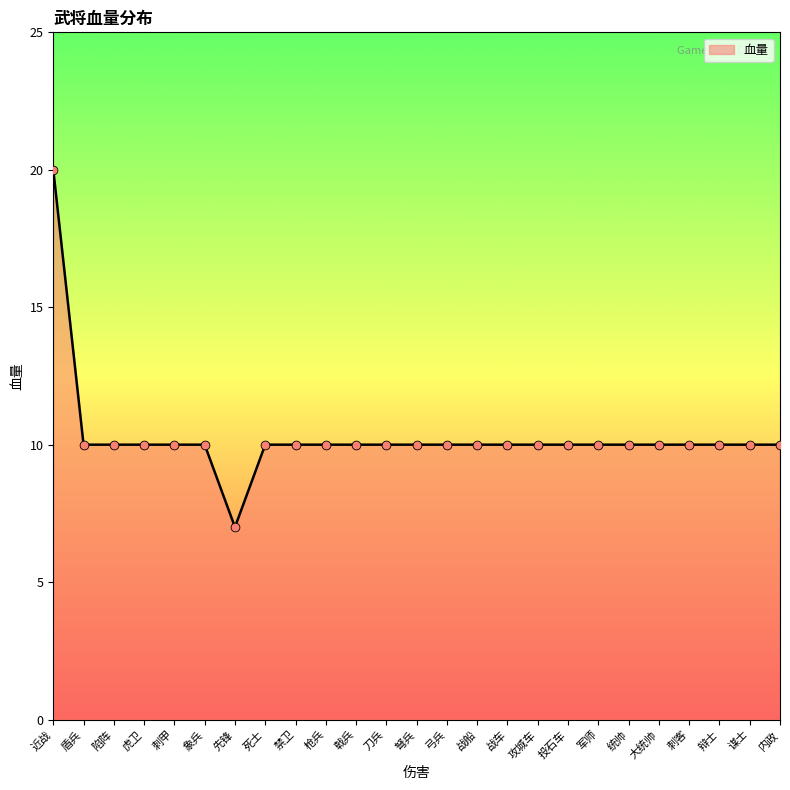

What is the ratio of the value at 戟兵 to the value at 枪兵?

1.0